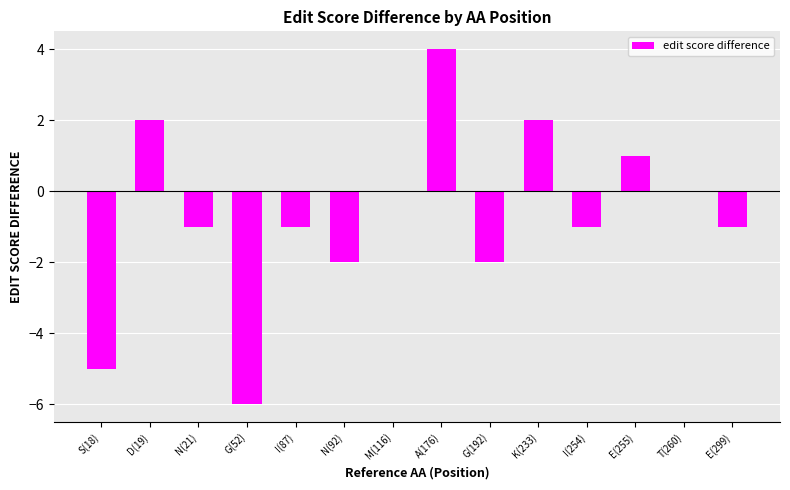

What is the greatest value displayed?

4